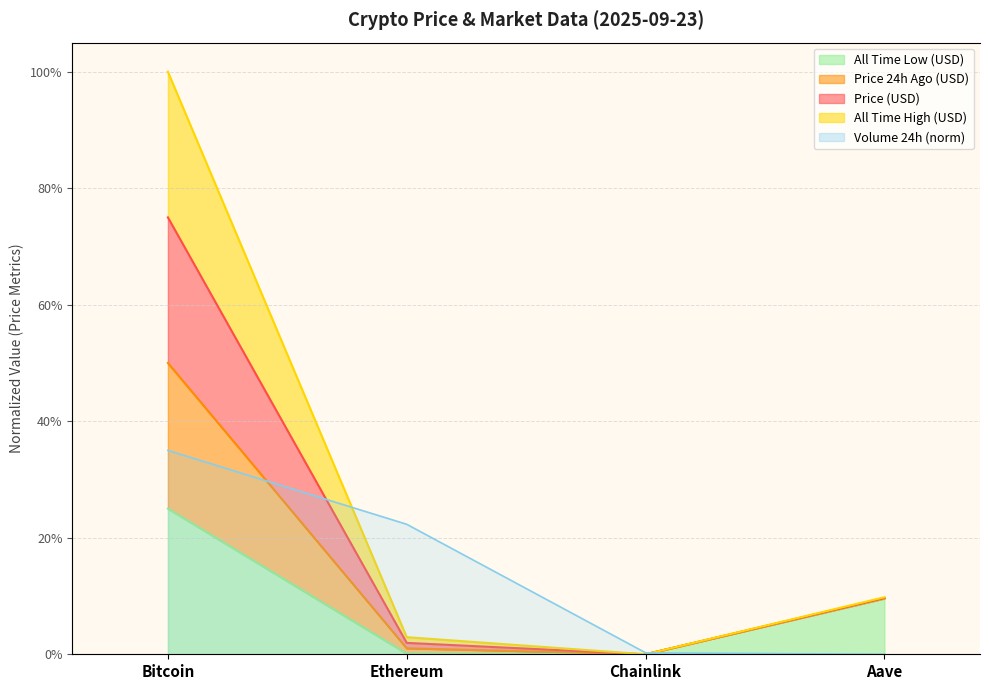

What is the spread (max minus min) of values at Bitcoin?

0.8